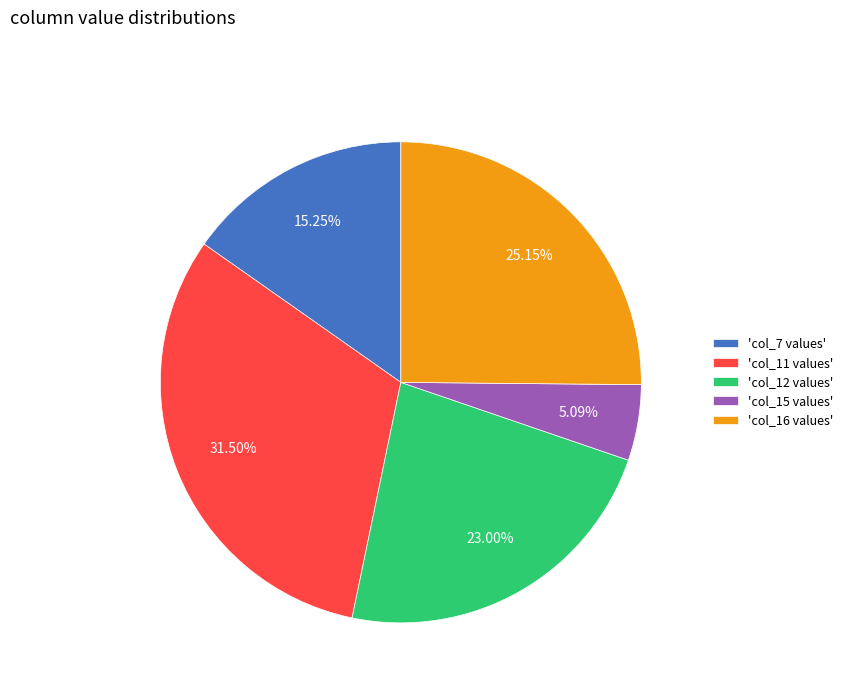

Do 'col_12 values' and 'col_11 values' together represent more than half of the pie?

Yes